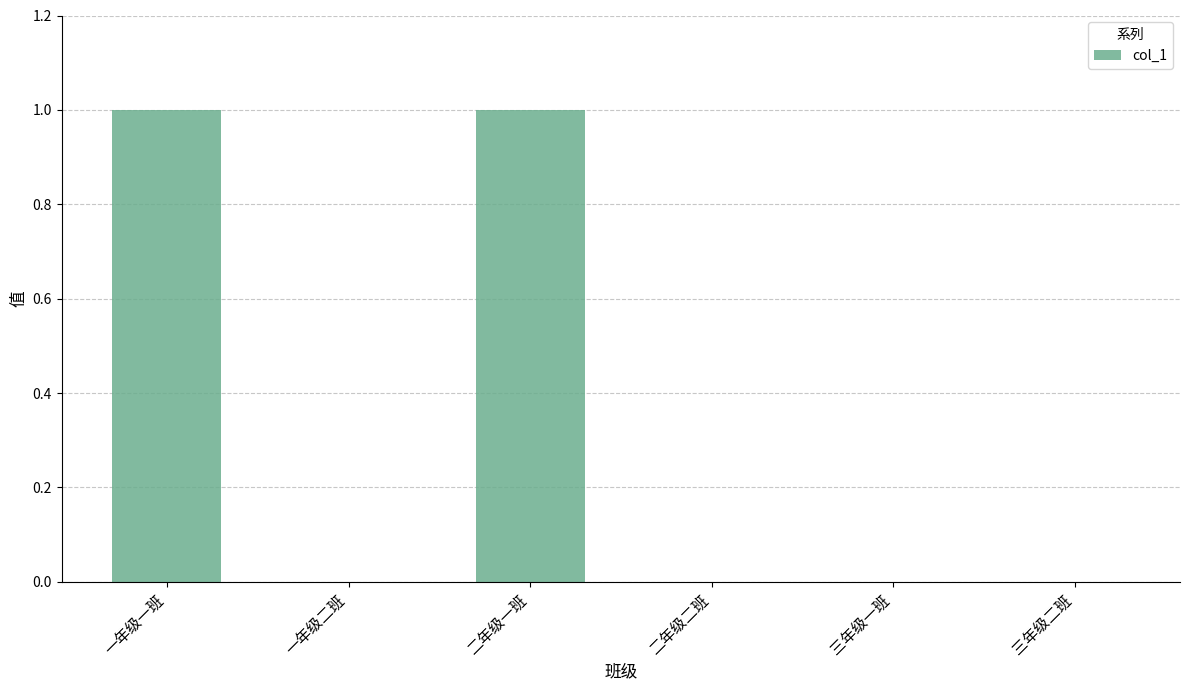

What is the greatest value displayed?

1